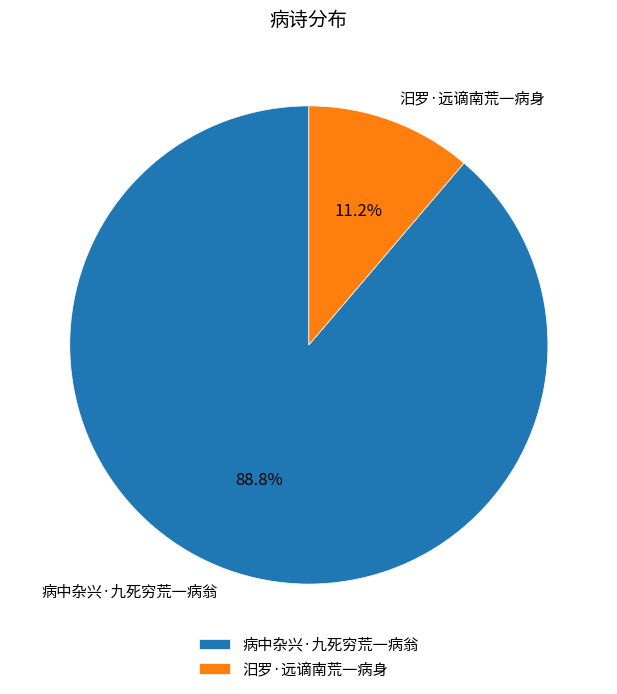

Combined, do 汨罗·远谪南荒一病身 and 病中杂兴·九死穷荒一病翁 account for over 50%?

Yes